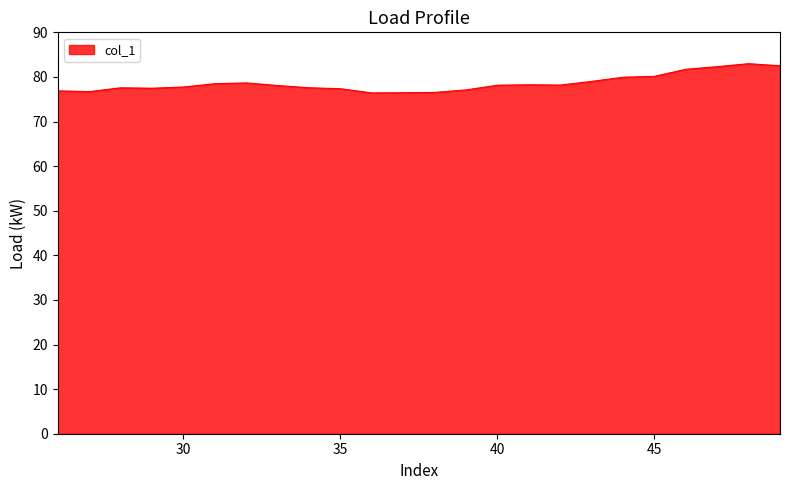

Does the chart display data point markers on the line(s)?

No